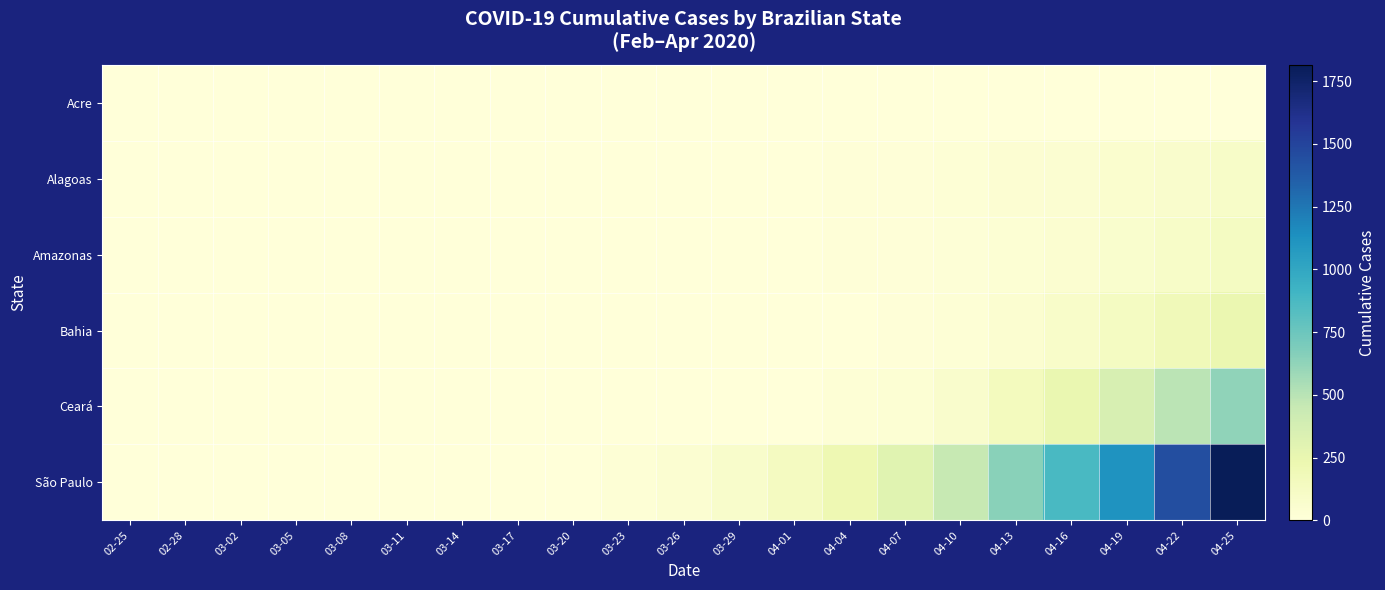

Which series has the largest total across all categories?

São Paulo